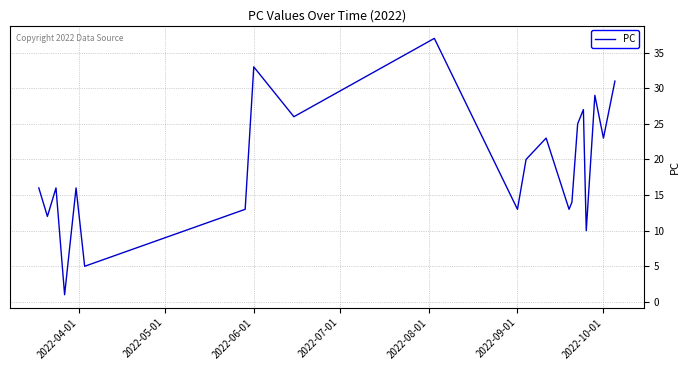

How many interior local peaks (higher than both neighbors) does the data have?

7